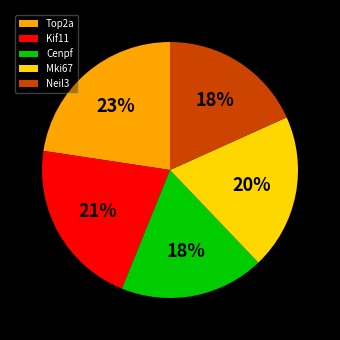

To the nearest percent, what percentage of the pie is Cenpf?

18%